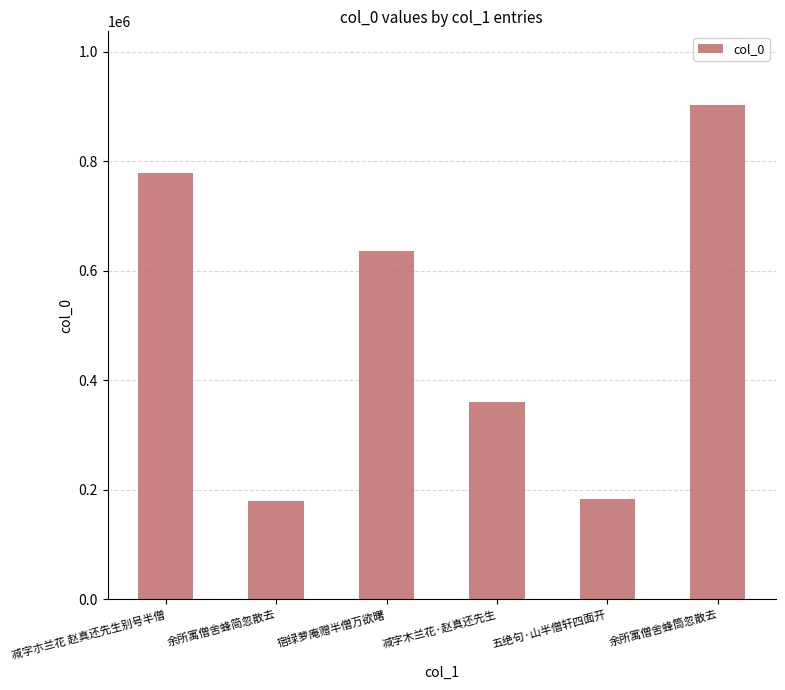

The value at 宿绿萝庵赠半僧万欲曙 is 635432. True or false?

True